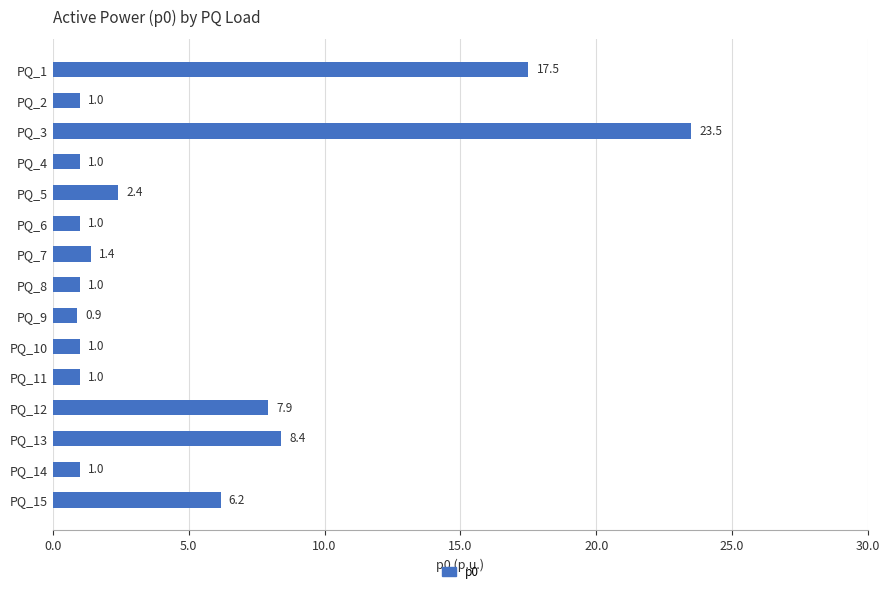

What is the average value?

5.0